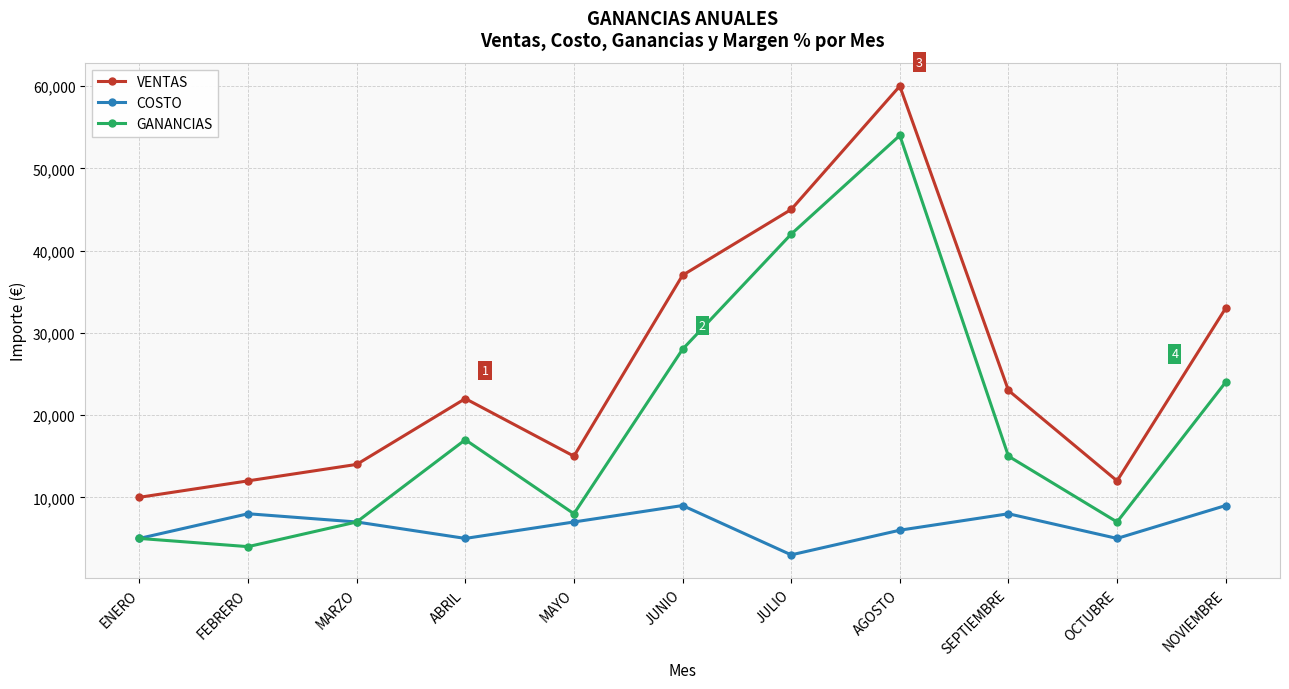

At how many categories does at least one series exceed 46011?

1